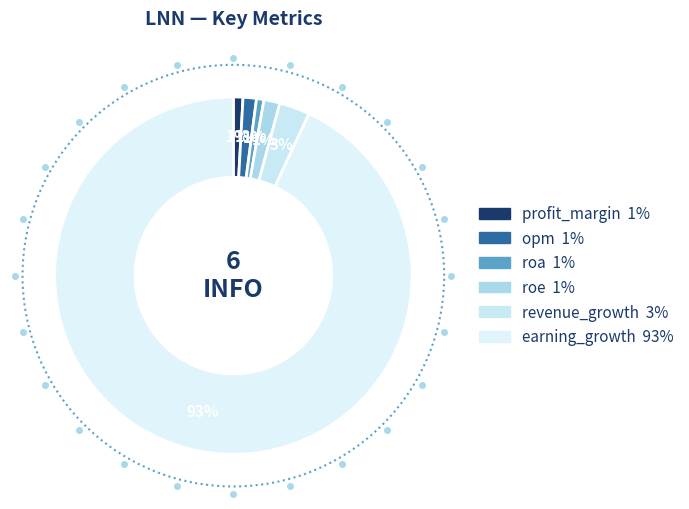

Combined, do roa and revenue_growth account for over 50%?

No